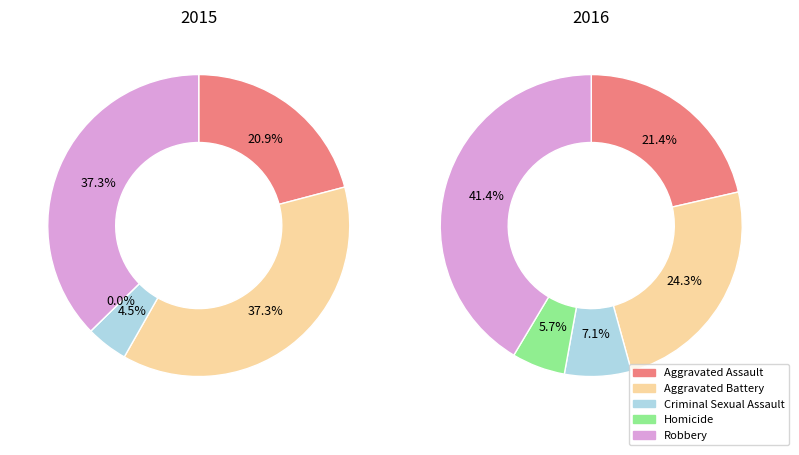

Approximately how many times larger is the value at Criminal Sexual Assault compared to Aggravated Assault?

0.3